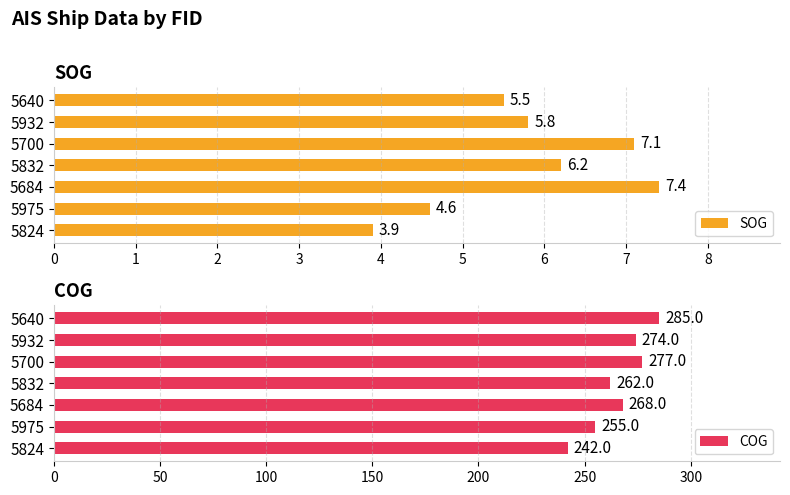

What is the value of the SOG bar at the 3rd from the left?

7.4